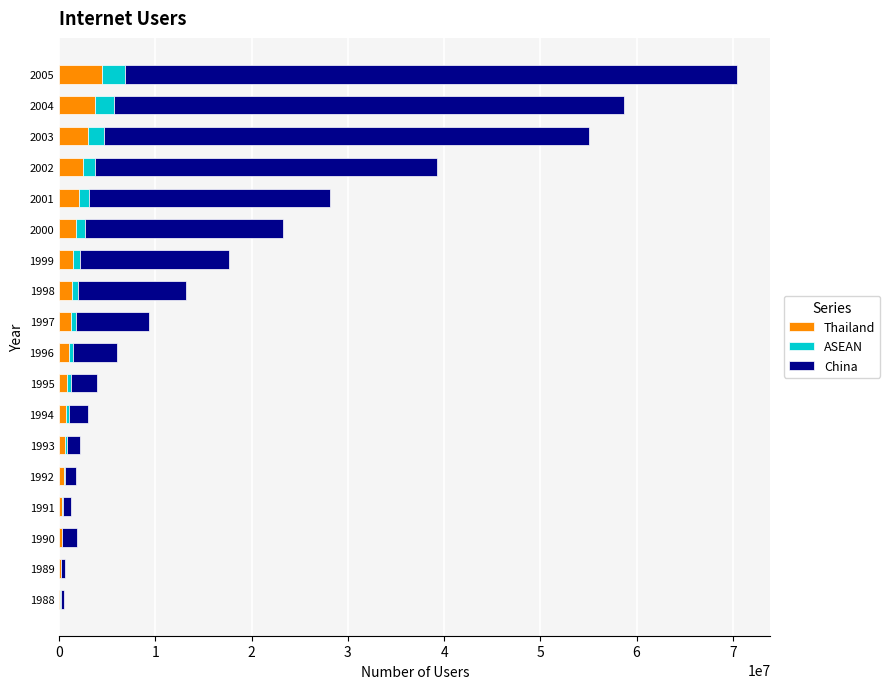

What is the sum of all Thailand values?

25498000.0